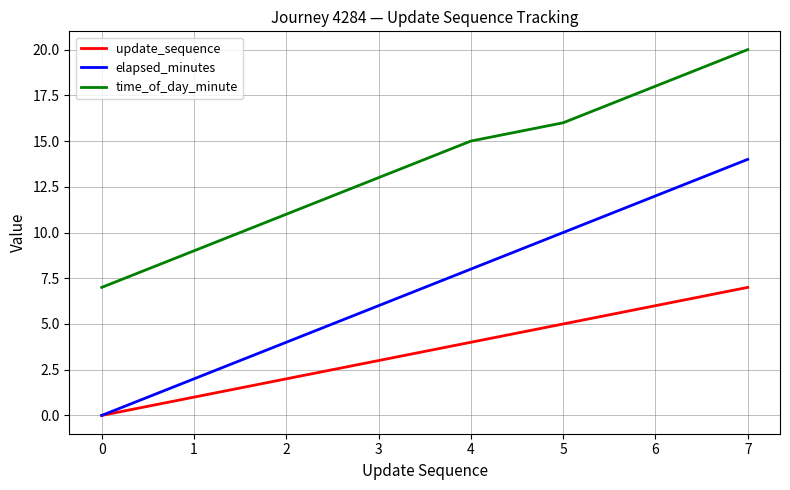

Which series has the largest range (max minus min)?

elapsed_minutes